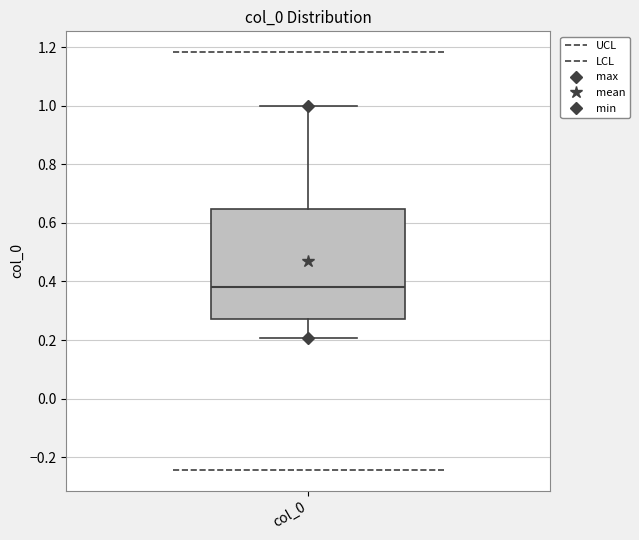

Where is the upper edge of the box for col_0 on the y-axis? The values are not printed on the chart, so give them approximately, as read against the axis.

0.64